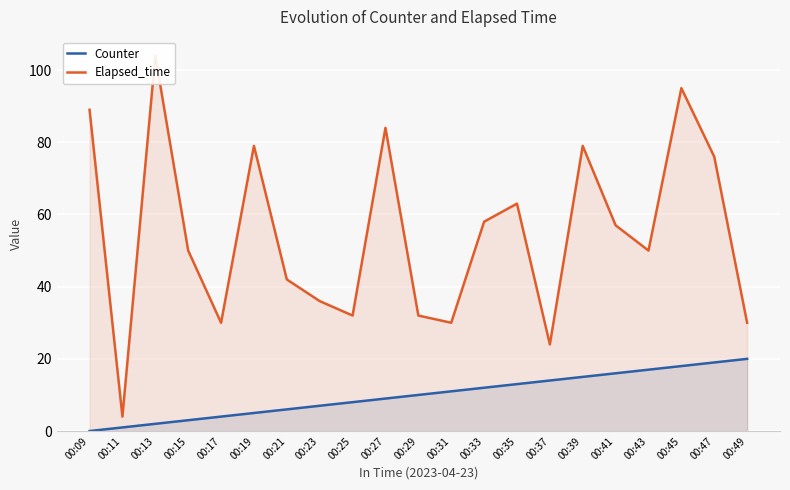

At 00:15, list the series in order from smallest to largest.

Counter, Elapsed_time